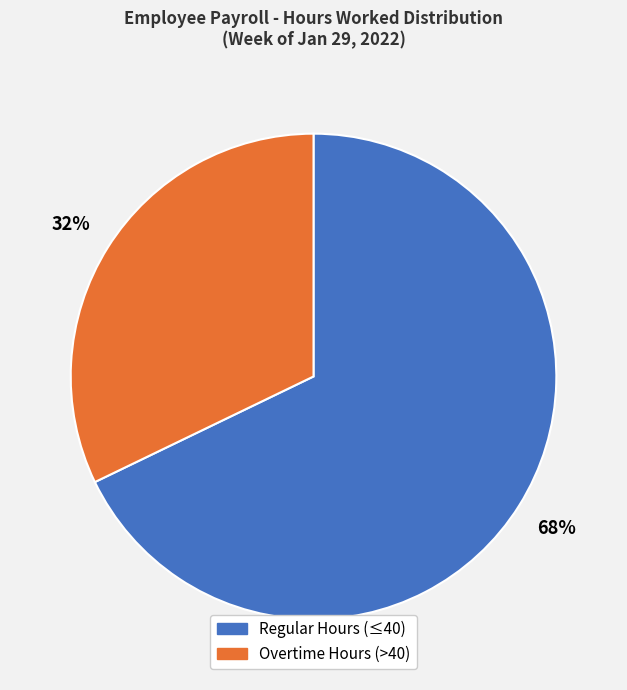

Do Regular Hours (≤40) and Overtime Hours (>40) together represent more than half of the pie?

Yes